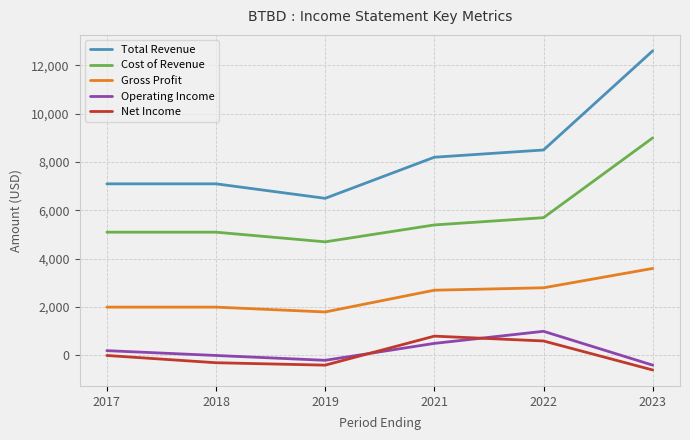

True or false: Operating Income has a value of -200 at 2019.

True